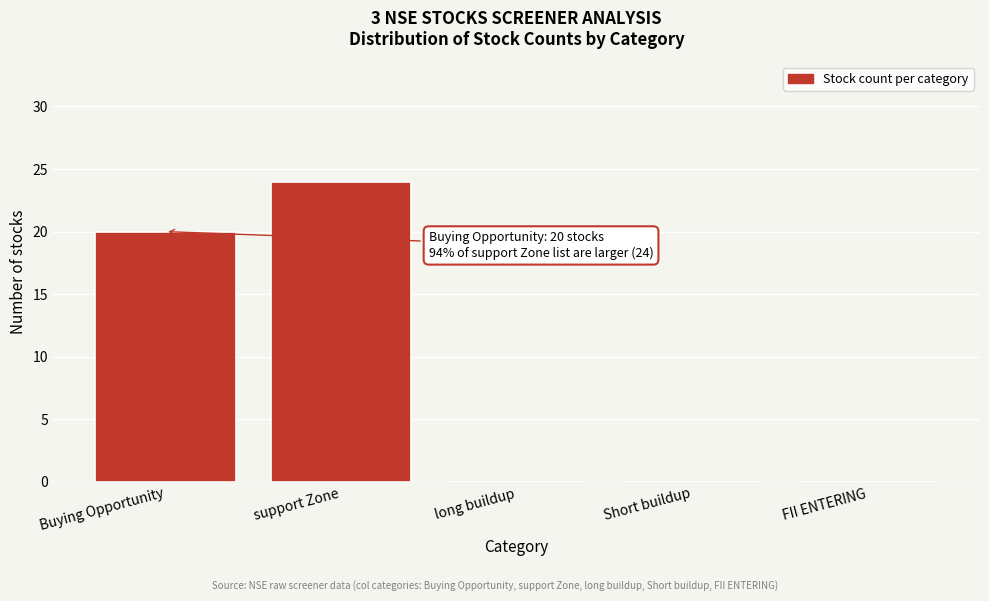

Reading left to right, extract all data points from this chart.

Buying Opportunity=20	support Zone=24	long buildup=0	Short buildup=0	FII ENTERING=0